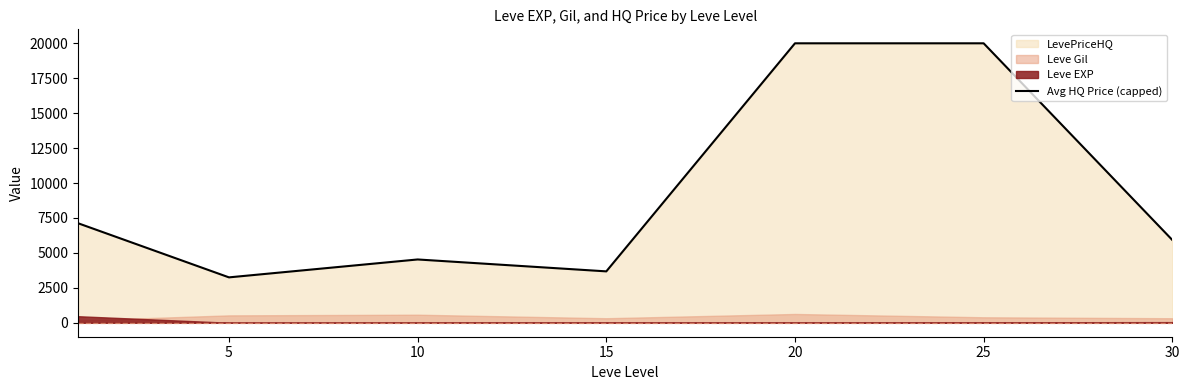

What is the minimum value for Avg HQ Price (capped)?

3248.1